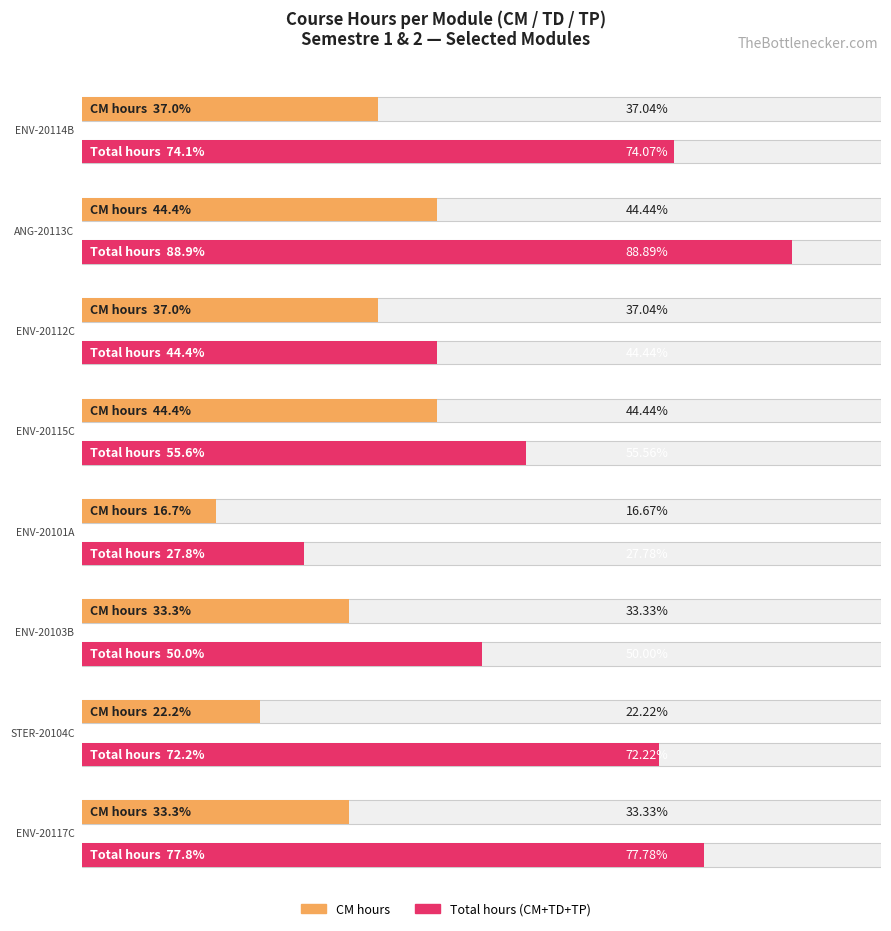

Is the value of TP at STER-20104C greater than the value of CM at STER-20104C?

No